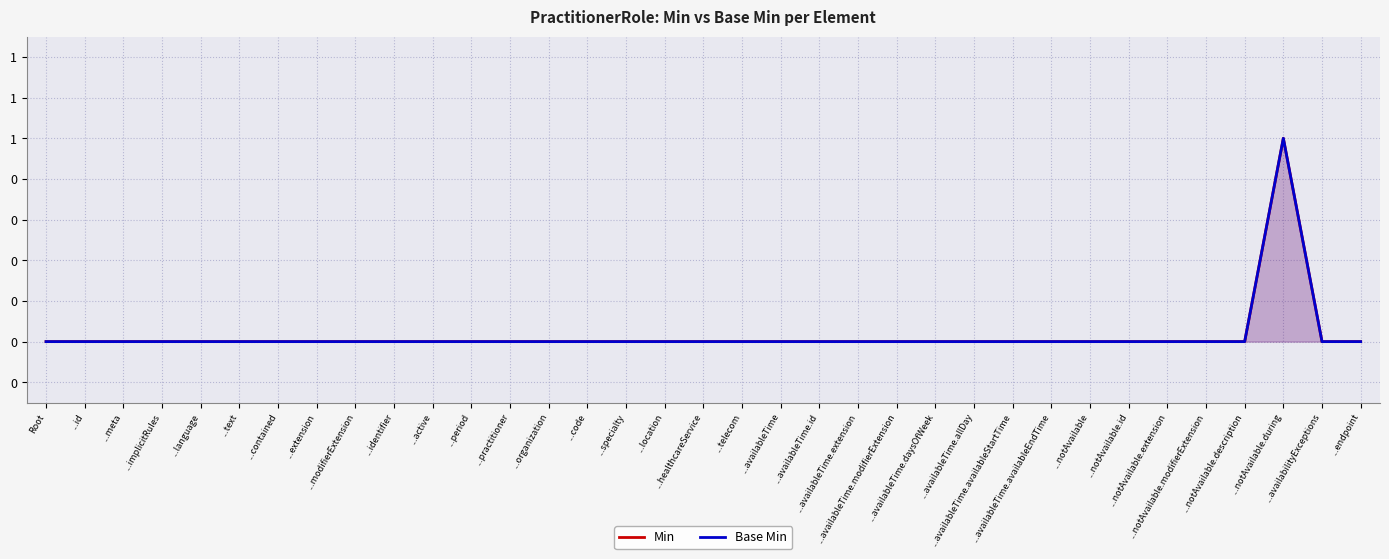

Where is Min nearest to the value 0?

Root